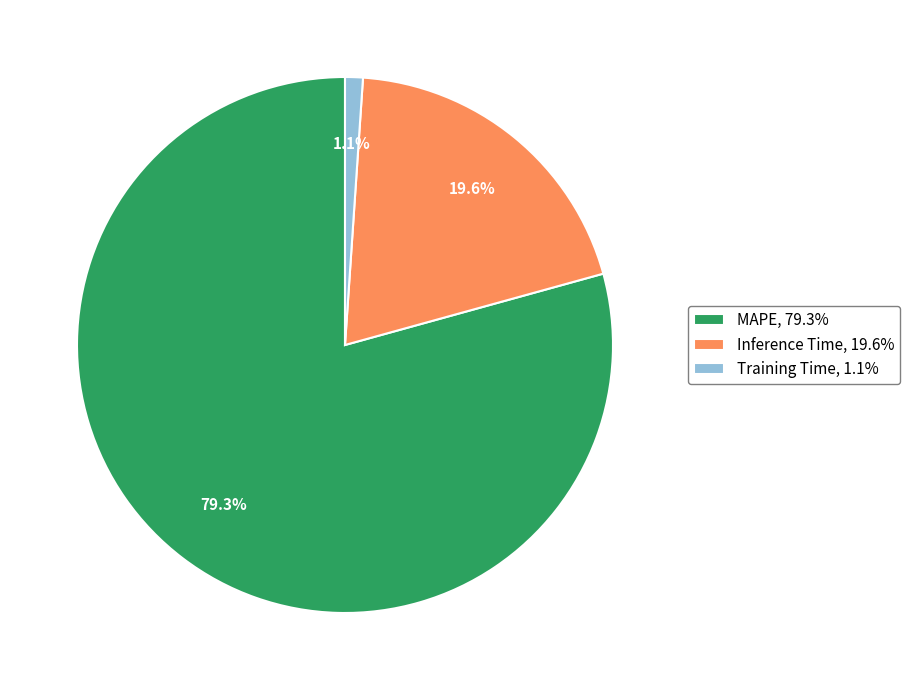

Which slice is the smallest?

Training Time